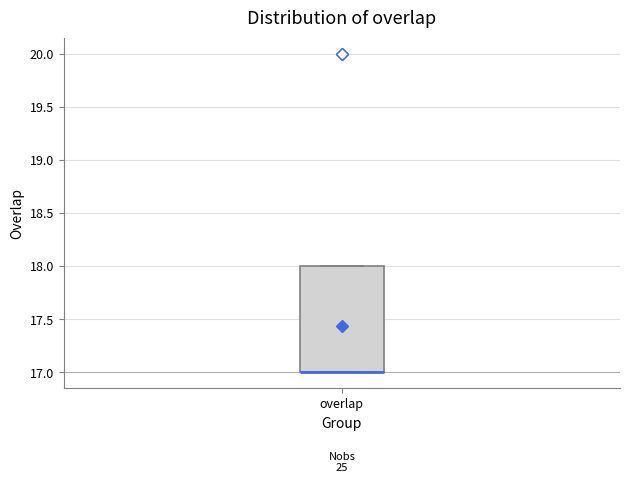

Where is the lower edge of the box for overlap on the y-axis? The values are not printed on the chart, so give them approximately, as read against the axis.

17